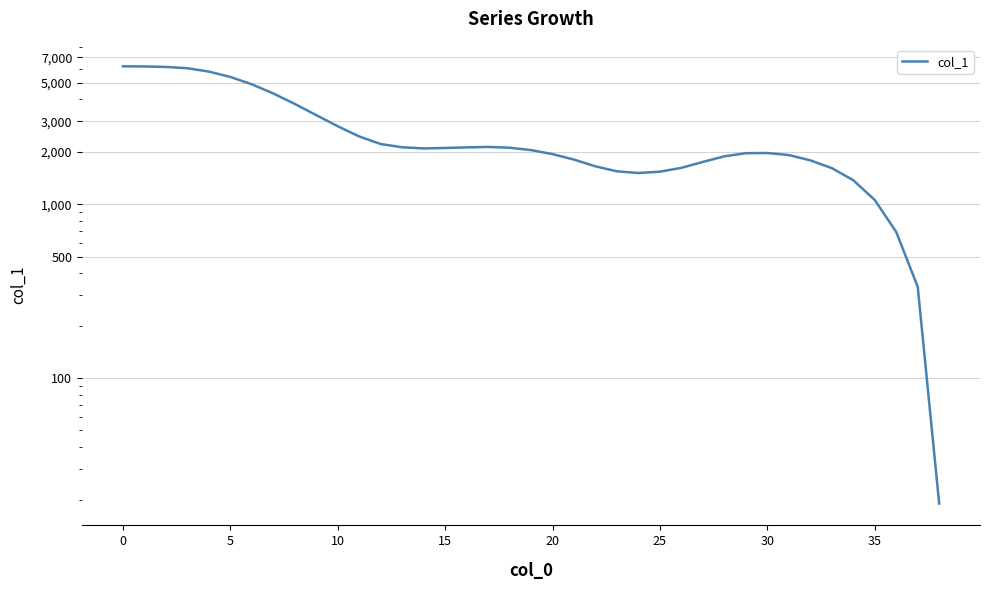

How many distinct data groups are displayed?

1